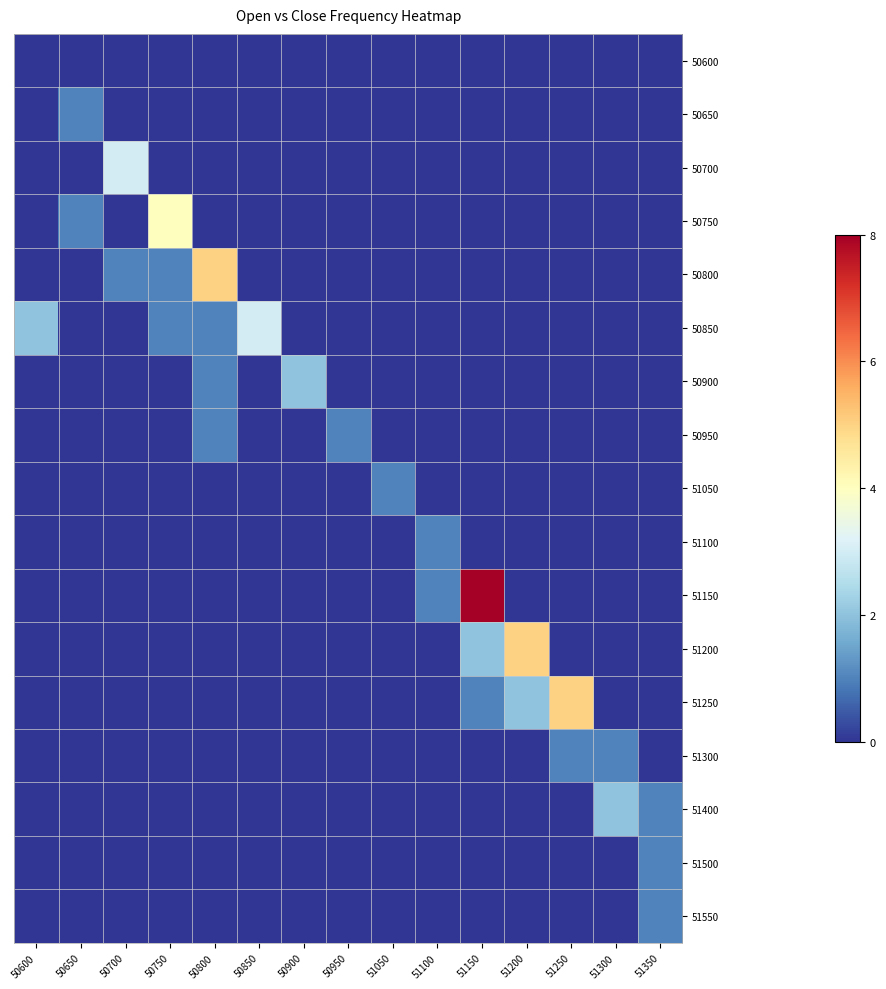

Is it true that 50600 equals 0 at 51250?

True